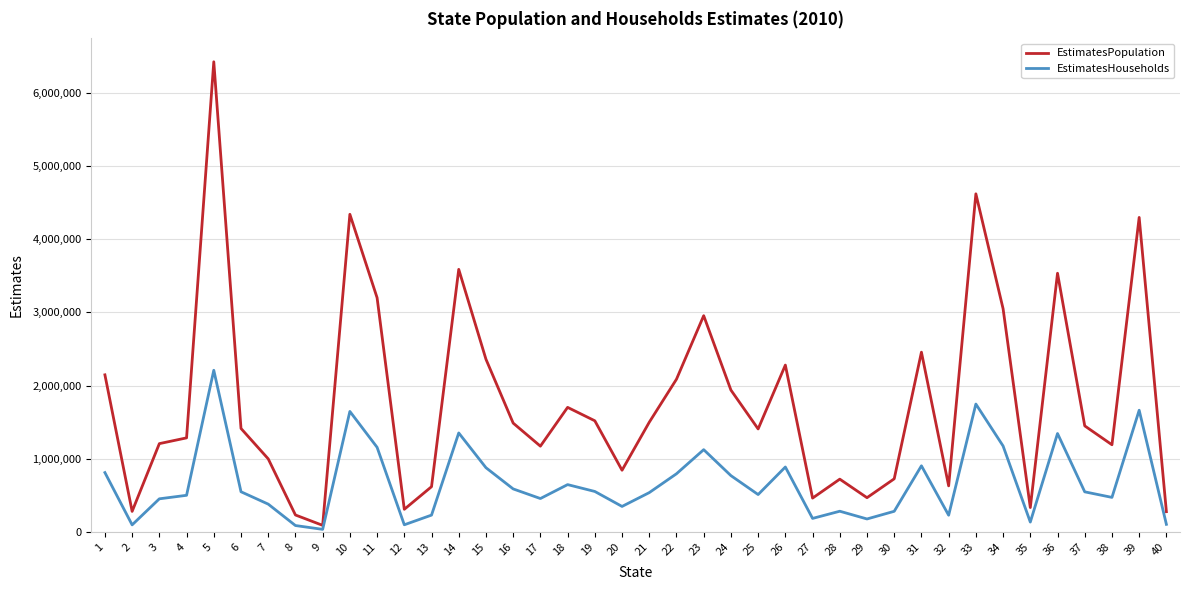

Between 1 and 24, which series saw the biggest shift?

EstimatesPopulation